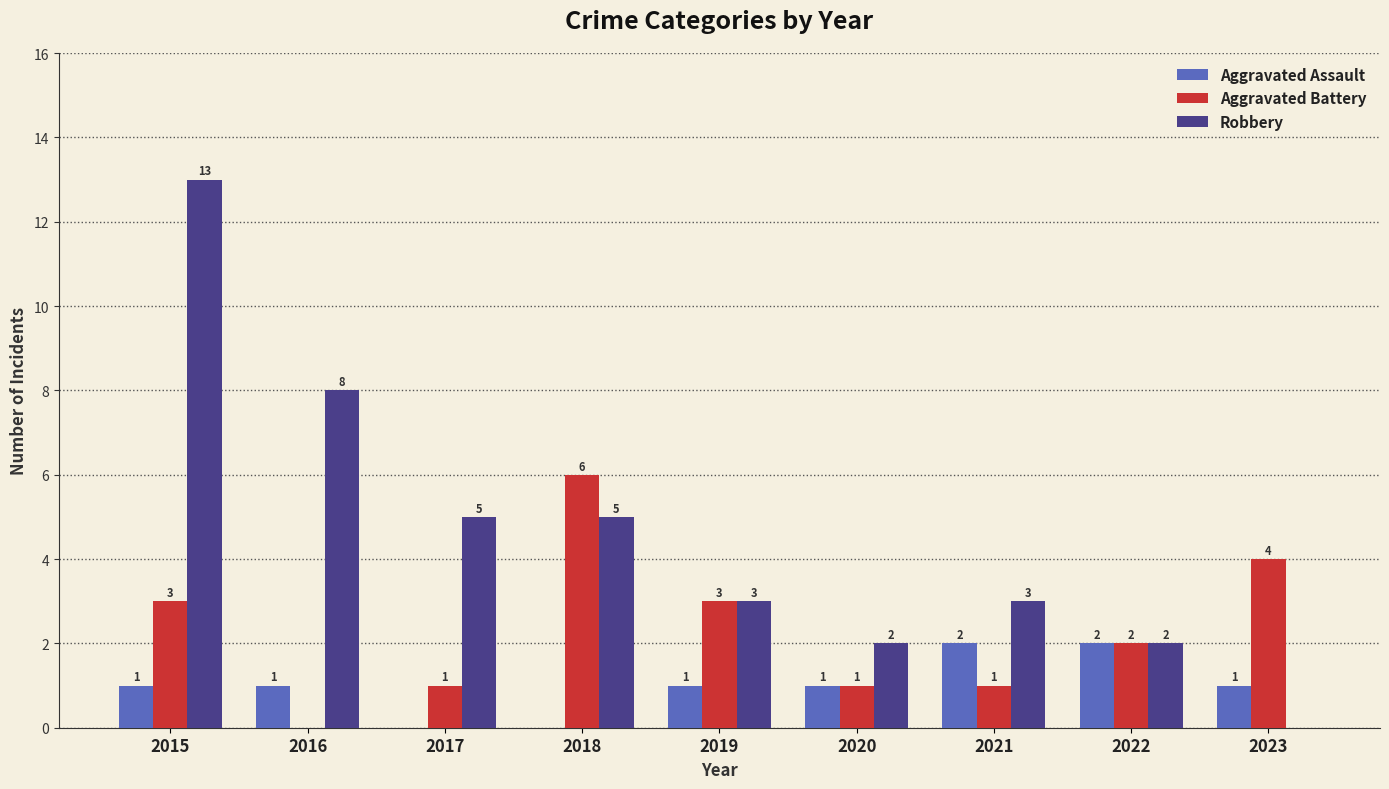

Reading left to right, extract all data points from this chart.

Aggravated Assault: 1	1	0	0	1	1	2	2	1
Aggravated Battery: 3	0	1	6	3	1	1	2	4
Robbery: 13	8	5	5	3	2	3	2	0